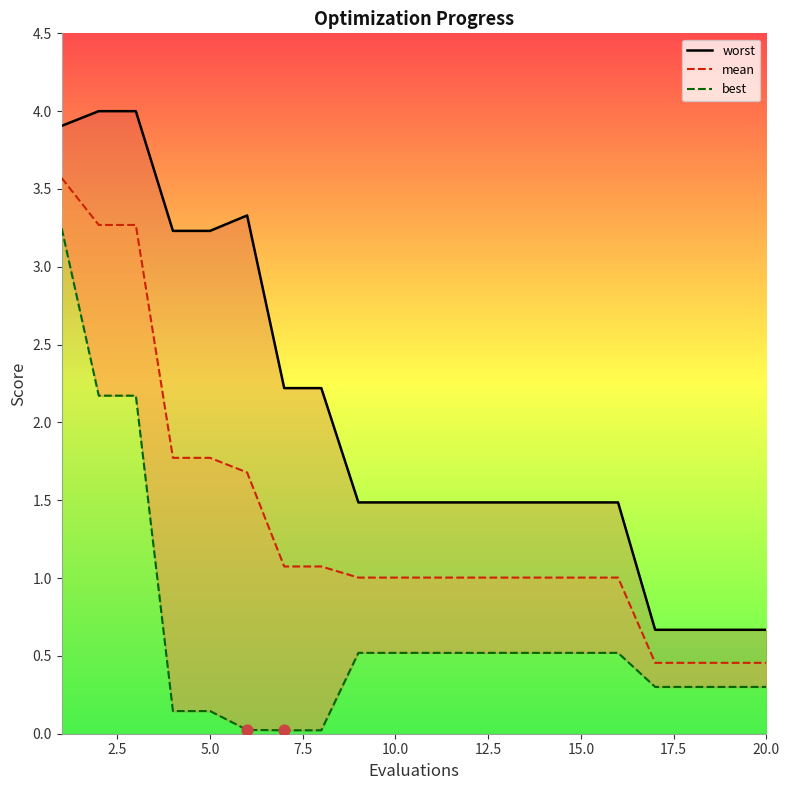

At how many categories does at least one series exceed 3?

6